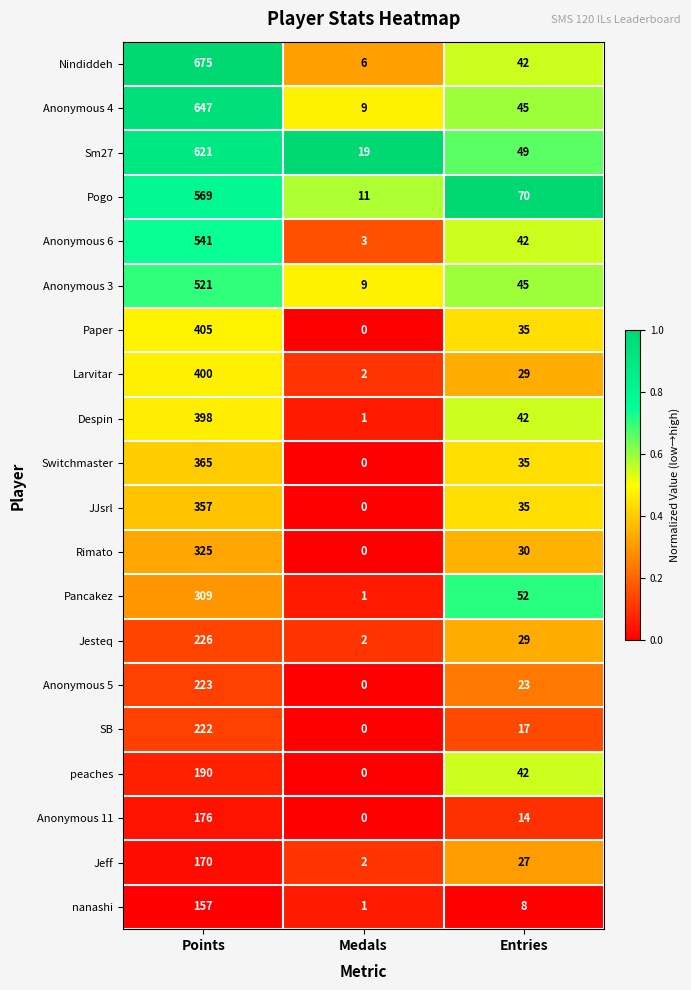

Which series has the widest spread of values?

Nindiddeh